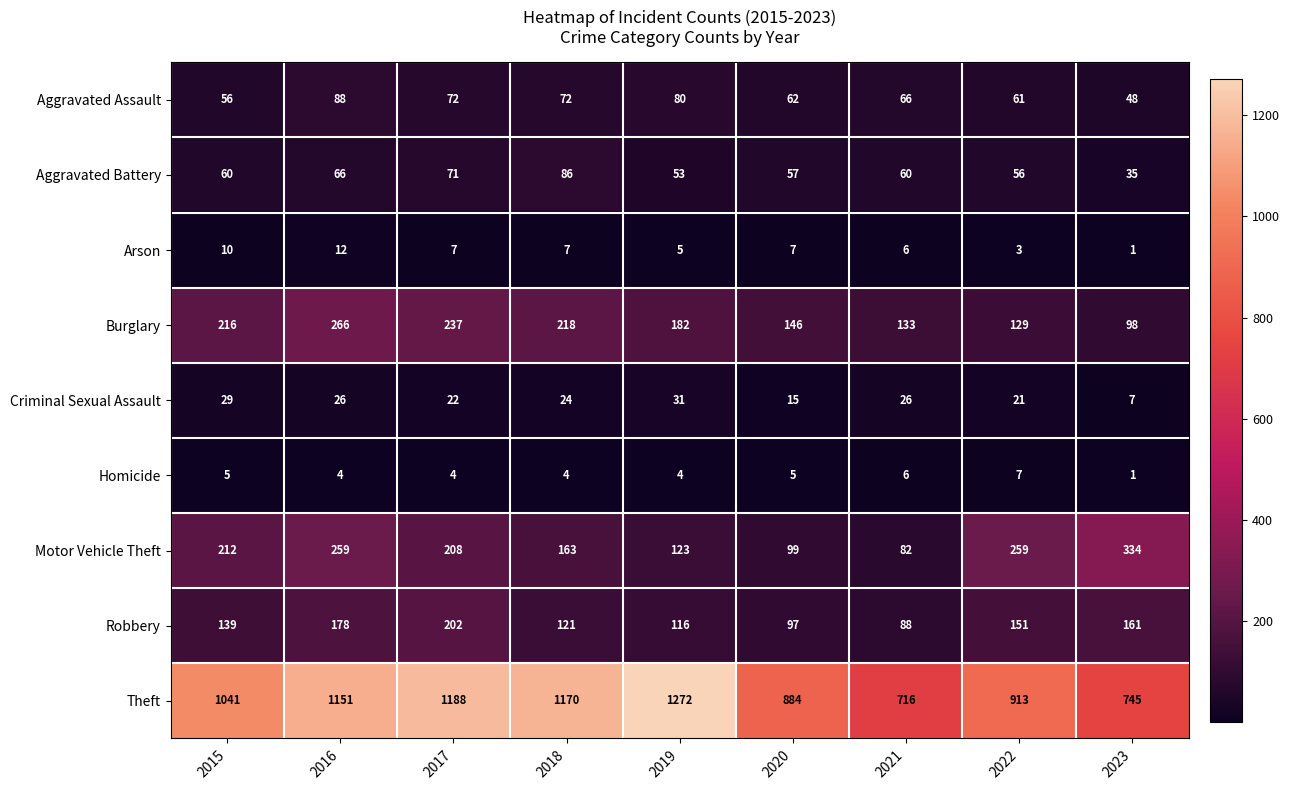

What is the sum of the Motor Vehicle Theft values at 2015 and 2020?

311